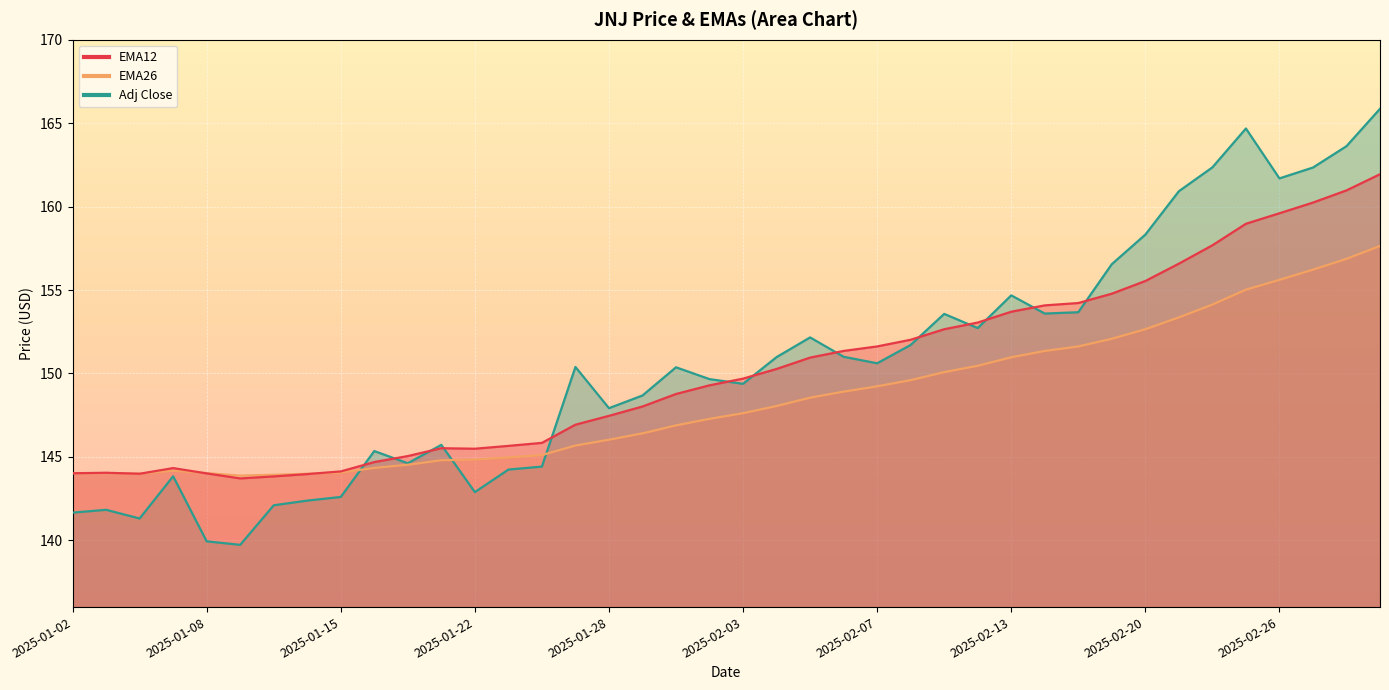

How many interior local valleys does the Adj Close series have?

10